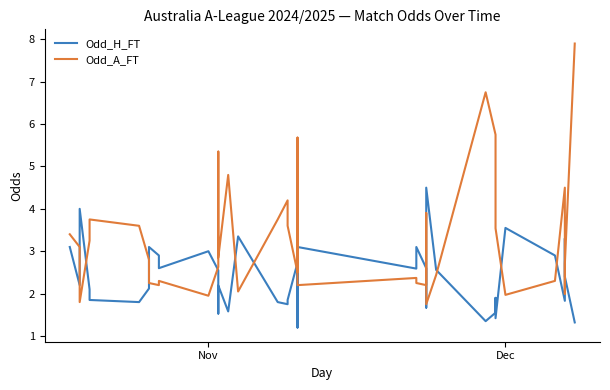

What is the sum of all Odd_H_FT values?

96.5